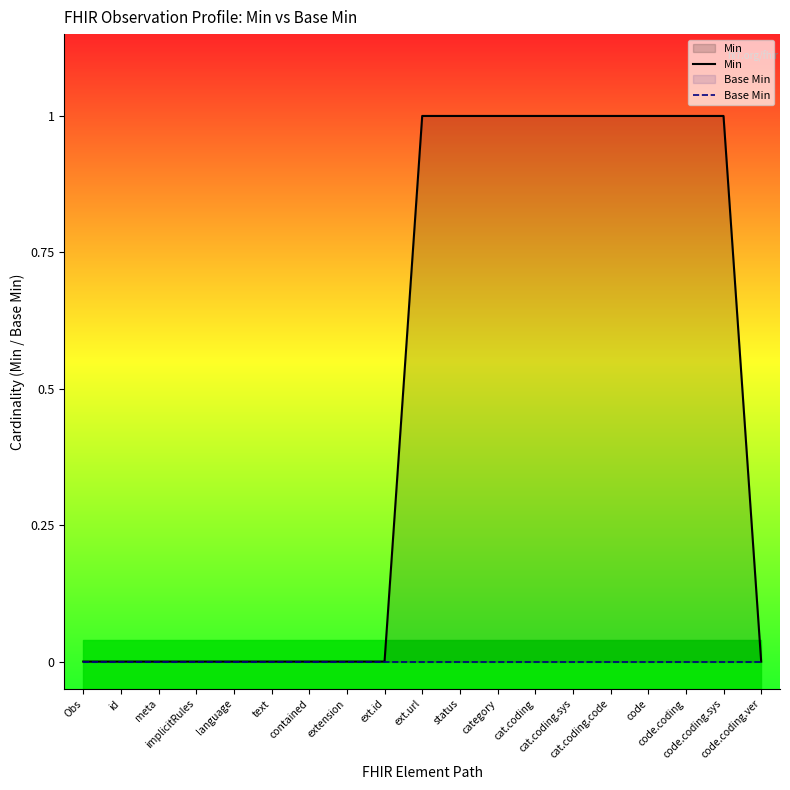

Reading left to right, what are all the values shown in this chart?

Min: 0	0	0	0	0	0	0	0	0	1	1	1	1	1	1	1	1	1	0
Base Min: 0	0	0	0	0	0	0	0	0	0	0	0	0	0	0	0	0	0	0